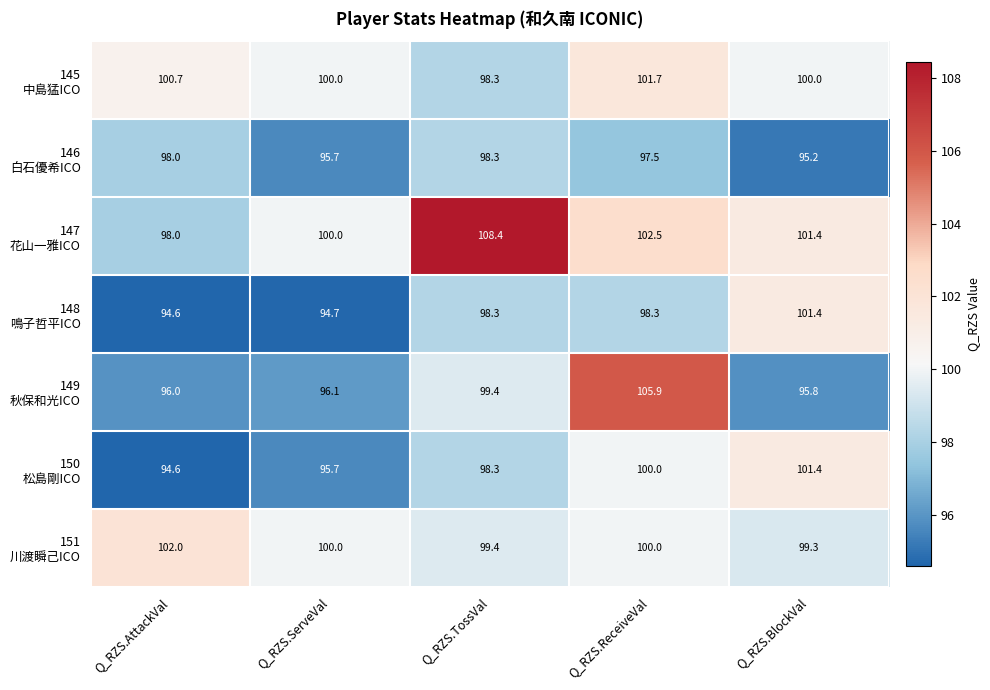

Which category has the lowest value across all series?

Q_RZS.AttackVal